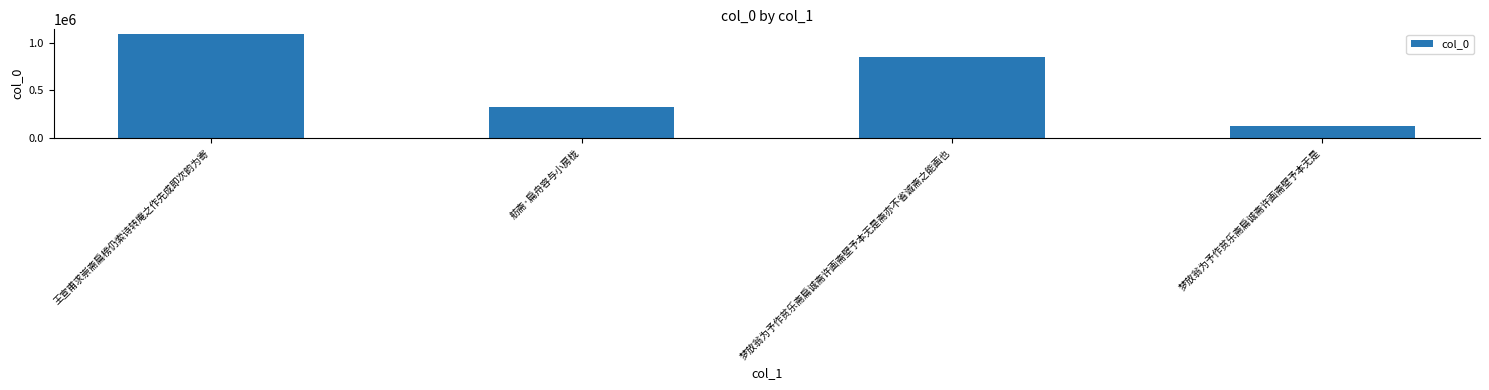

What is the sum of the values at 梦放翁为予作贫乐斋扁诚斋许画斋壁予本无是斋亦不省诚斋之能画也 and 王宣甫求崇斋扁榜仍索诗转庵之作先成即次韵为寄?

1942583